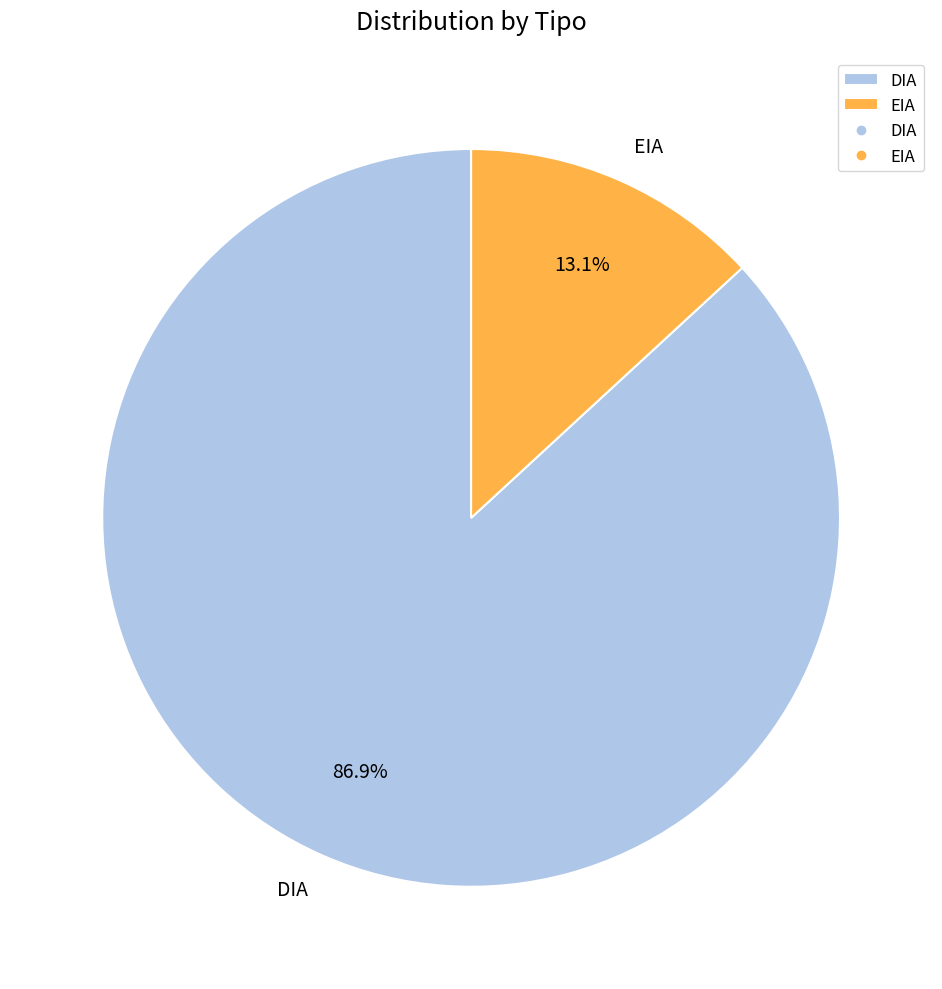

Is it true that DIA is 93% of the pie?

False